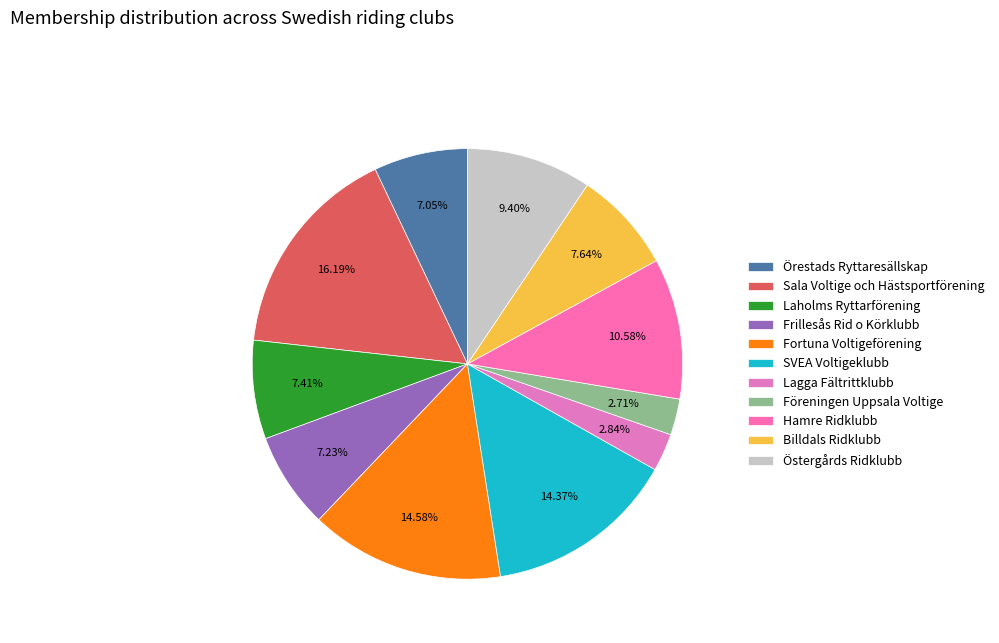

Which has a higher value, Fortuna Voltigeförening or Sala Voltige och Hästsportförening?

Sala Voltige och Hästsportförening